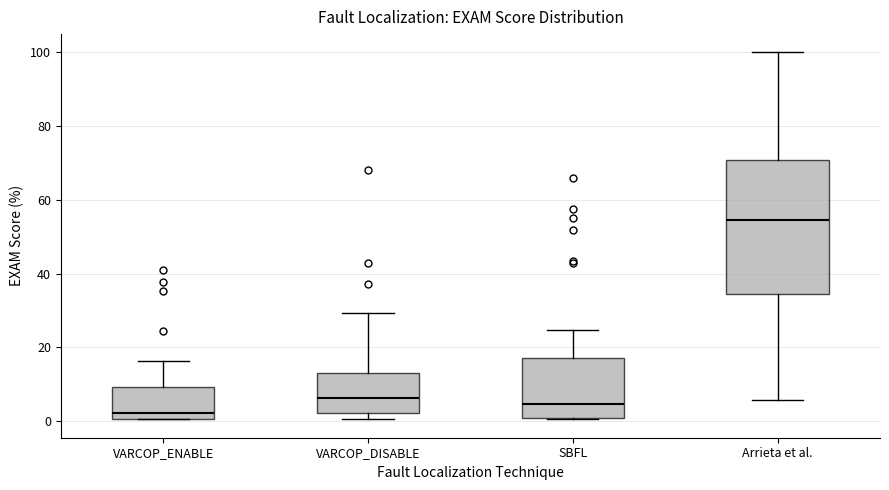

Reading left to right, read every box against the y-axis: the position of its median line, the range the box covers, and the ends of its whiskers. The values are not printed on the chart, so give them approximately, as read against the axis.

VARCOP_ENABLE: median 2, box 0 to 10, whiskers 0 to 16
VARCOP_DISABLE: median 6, box 2 to 12, whiskers 0 to 30
SBFL: median 4, box 0 to 18, whiskers 0 to 24
Arrieta et al.: median 54, box 34 to 70, whiskers 6 to 100